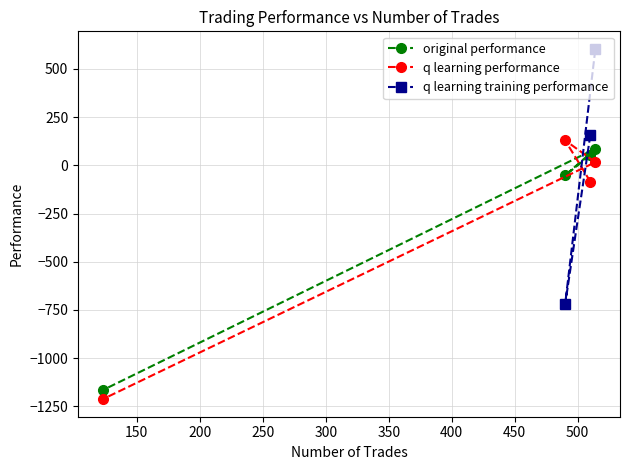

Which series has the largest range (max minus min)?

q learning performance